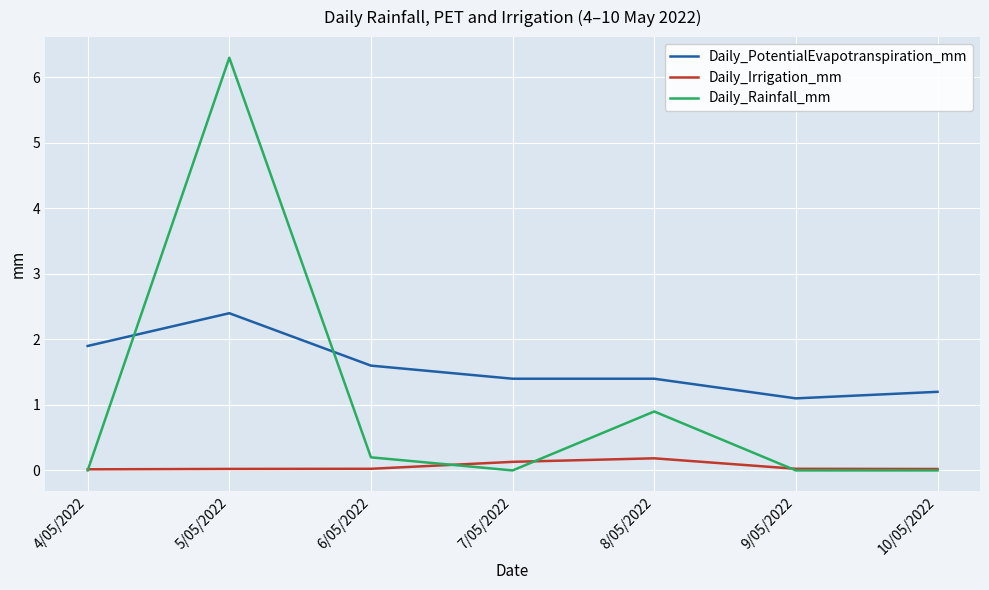

Which series has the largest range (max minus min)?

Daily_Rainfall_mm